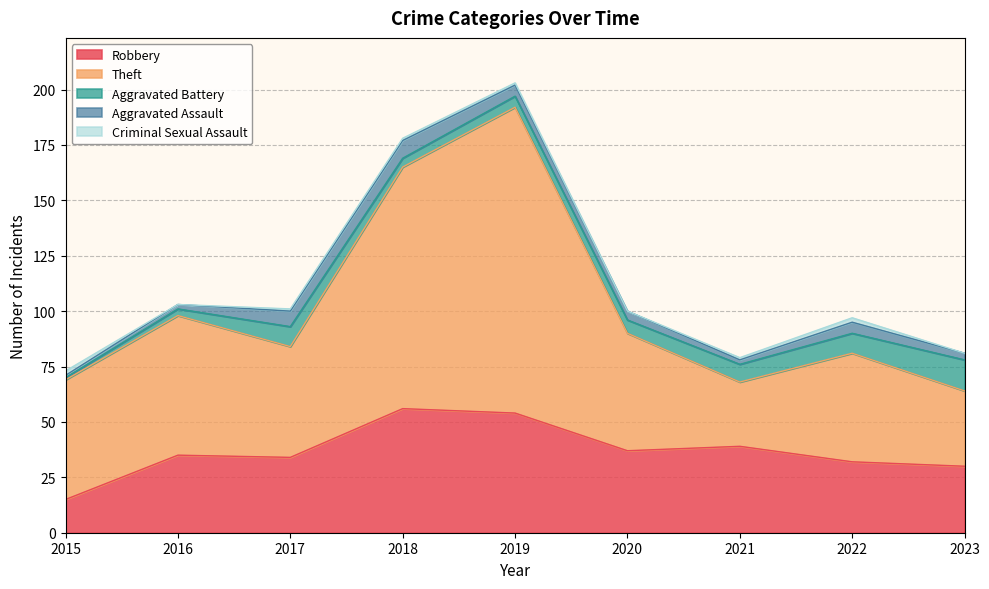

Is it true that Aggravated Assault equals 14 at 2018?

False